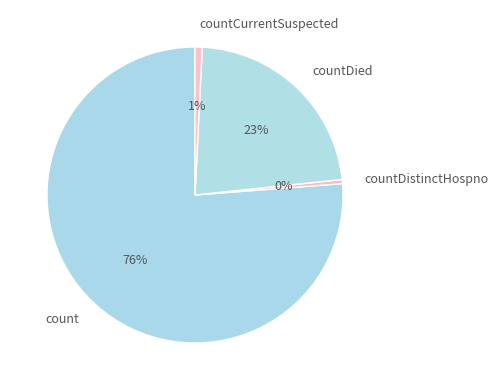

Do count and countCurrentSuspected together represent more than half of the pie?

Yes